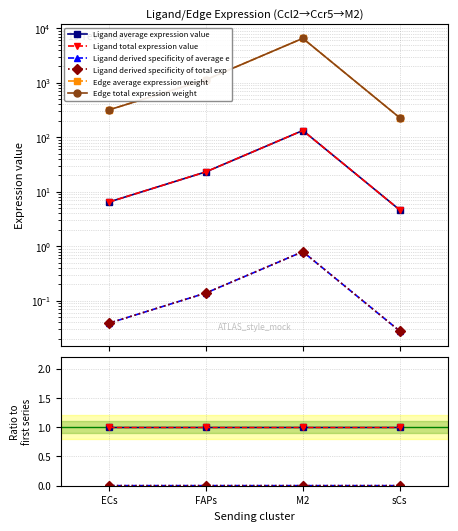

How many lines are shown in the chart?

6